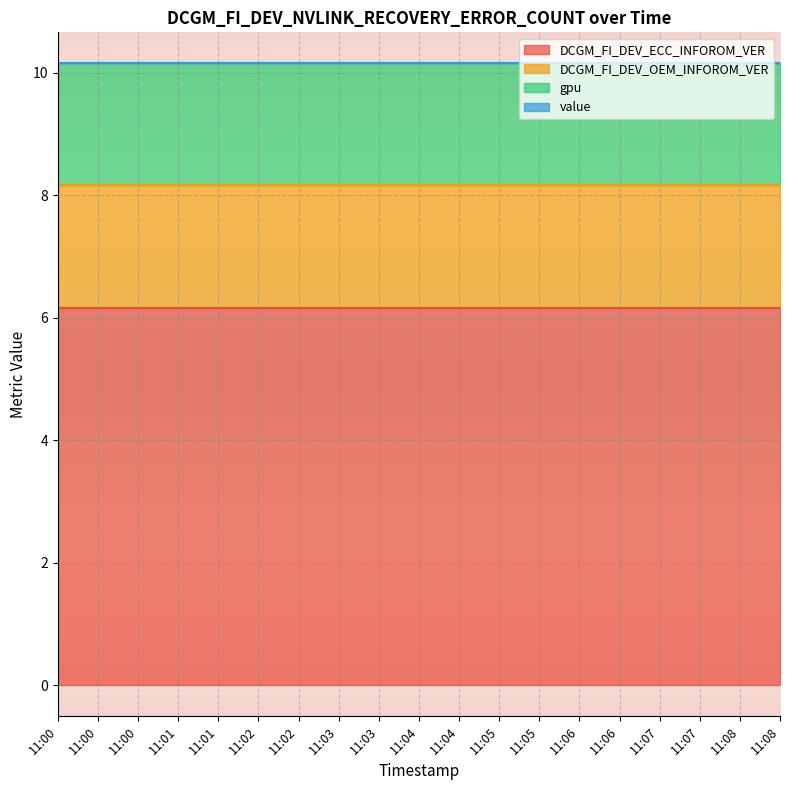

True or false: gpu and value intersect in this chart.

False